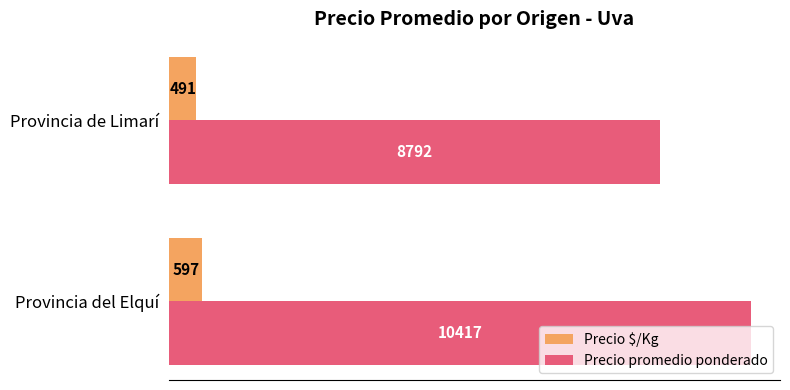

What is the sum of the Precio $/Kg values at Provincia de Limarí and Provincia del Elquí?

1088